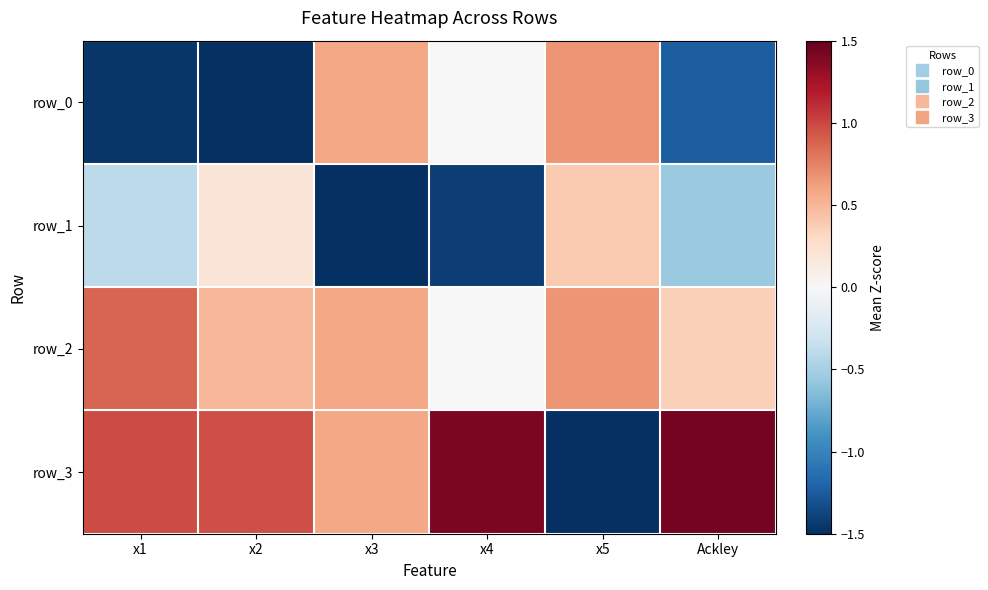

Which has a higher value, x4 or Ackley?

x4